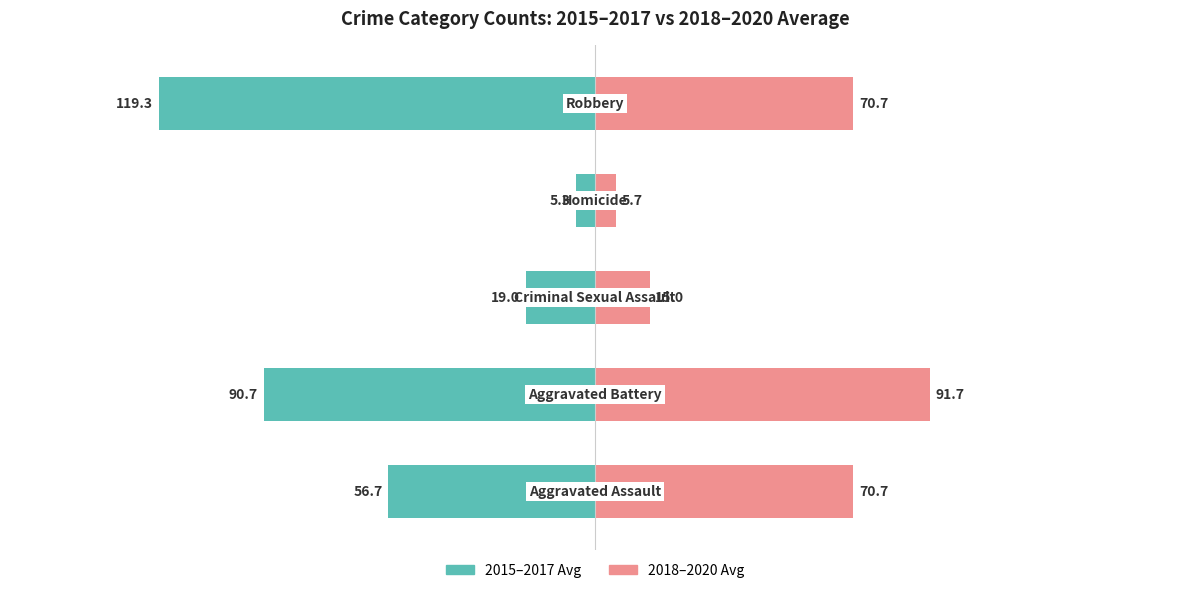

Which series has the widest spread of values?

2015-2017 Avg